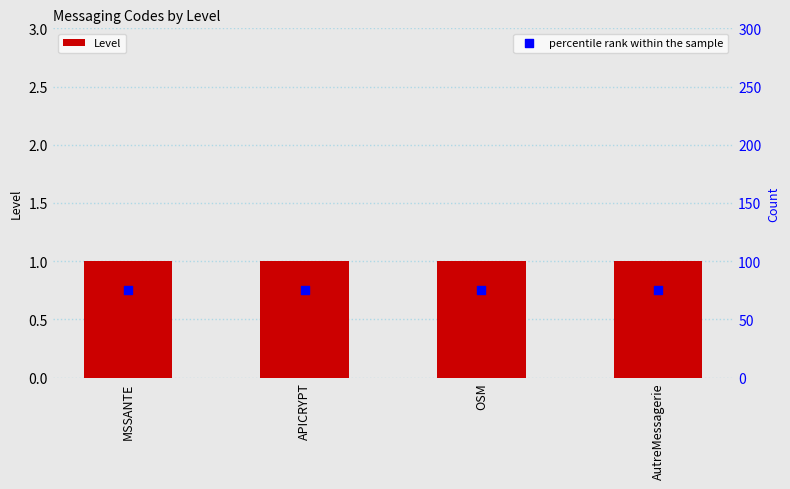

What is the total value across all series at APICRYPT?

76